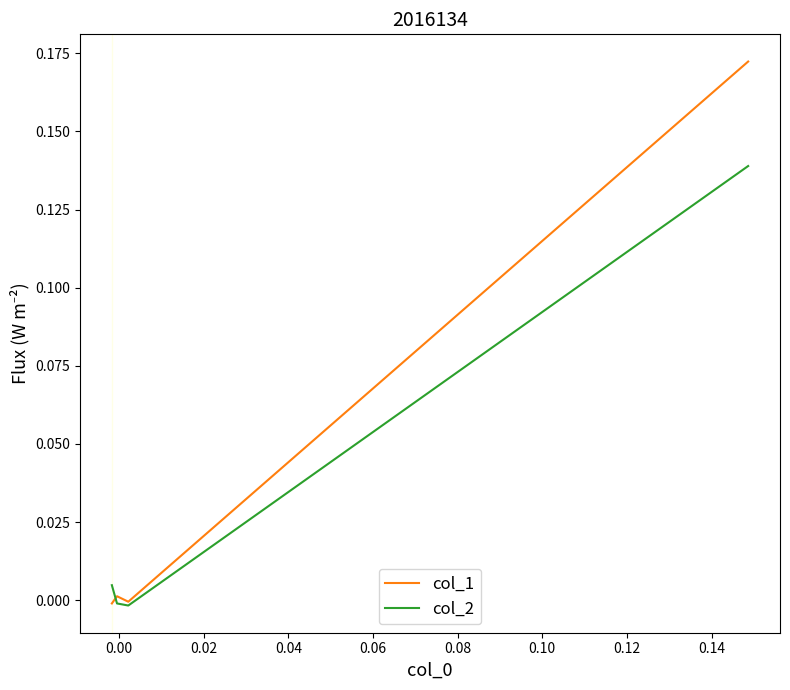

Is the value of col_1 at 0.02 greater than the value of col_2 at 0.04?

No